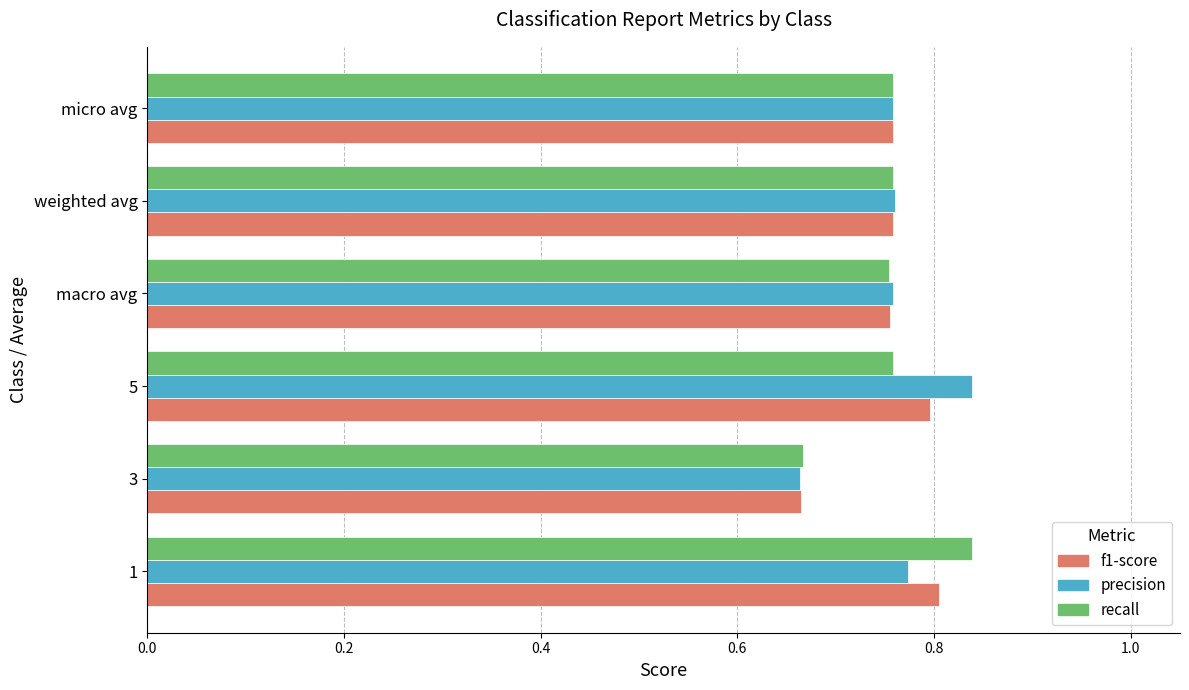

At which label does precision reach its minimum?

3